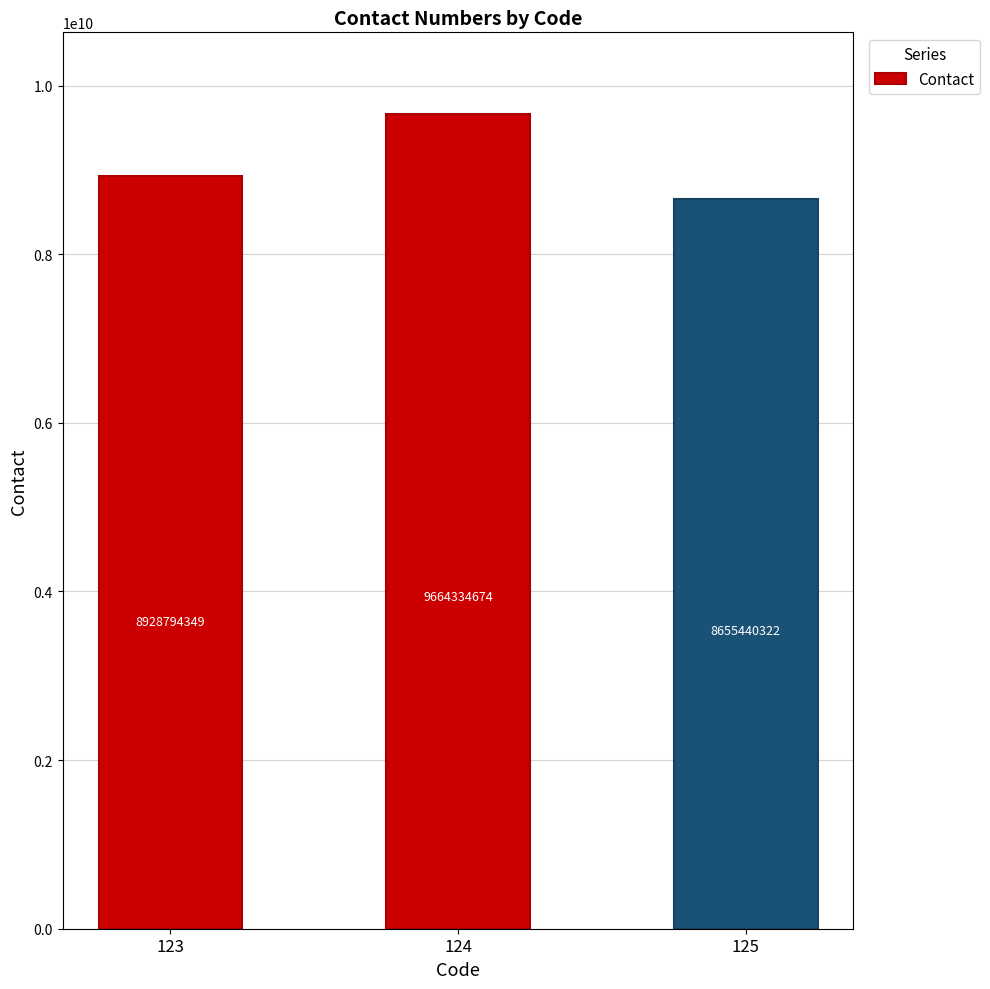

Reading right to left, what are all the values shown in this chart?

8655440322	9664334674	8928794349